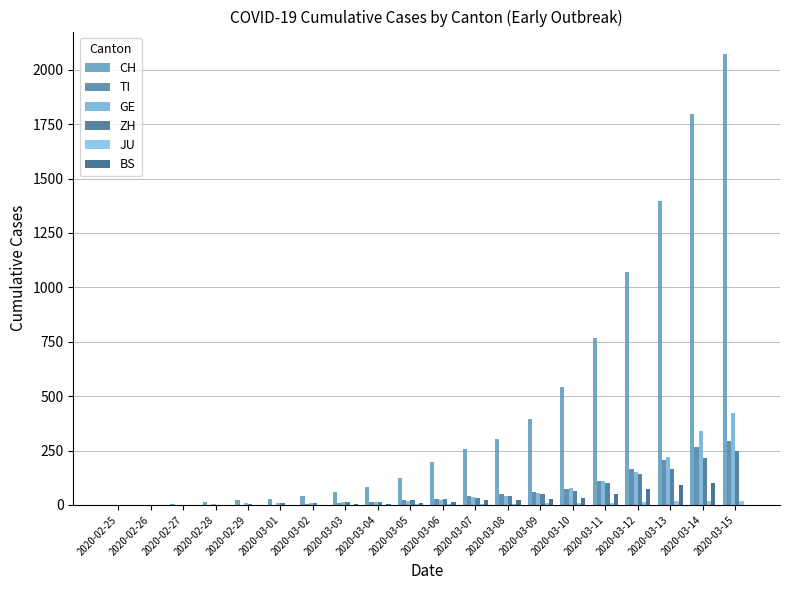

What is the sum of the TI values at 2020-03-07 and 2020-02-28?

42